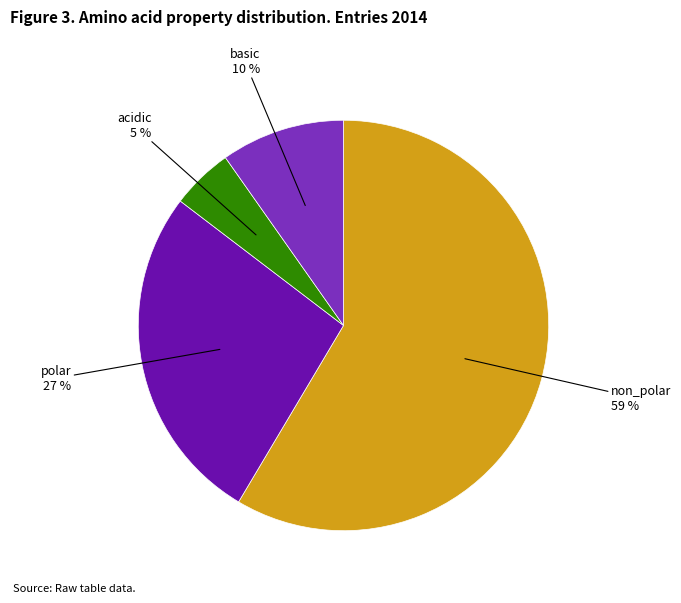

To the nearest percent, what is the average slice percentage?

25%